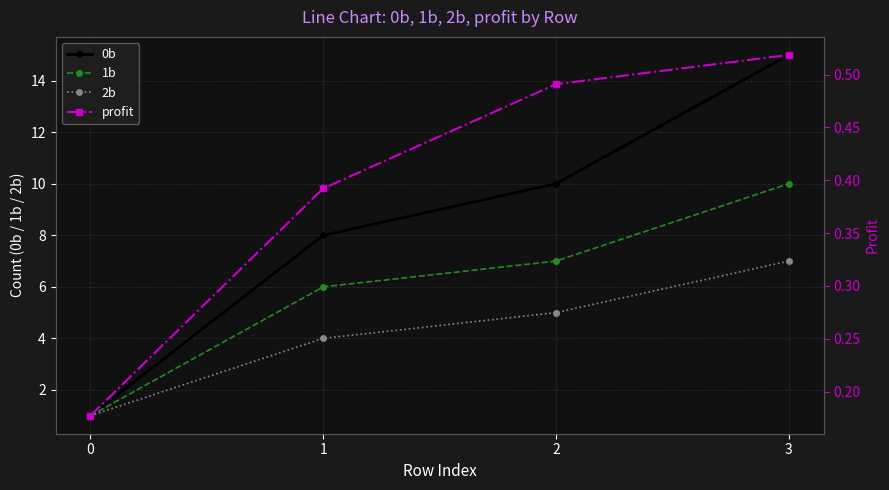

Reading left to right, transcribe all the data shown in this chart.

0b: 1.0	8.0	10.0	15.0
1b: 1.0	6.0	7.0	10.0
2b: 1.0	4.0	5.0	7.0
profit: 0.2	0.4	0.5	0.5